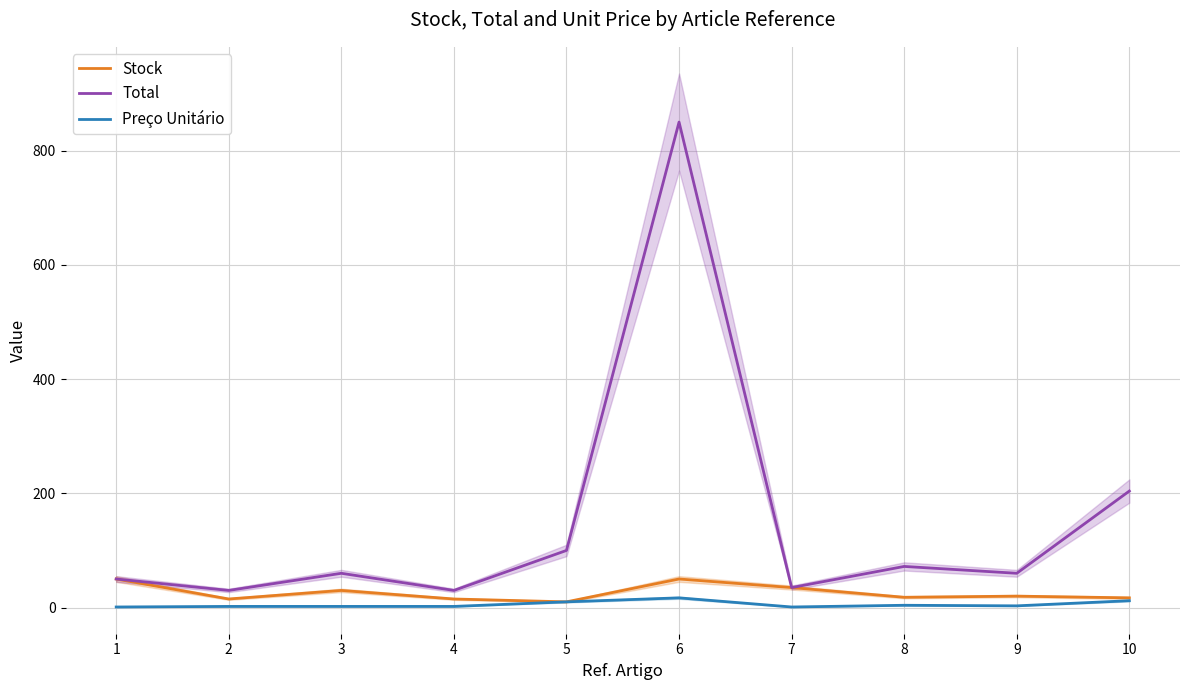

List the series in order of their peak value, lowest first.

Preço Unitário, Stock, Total